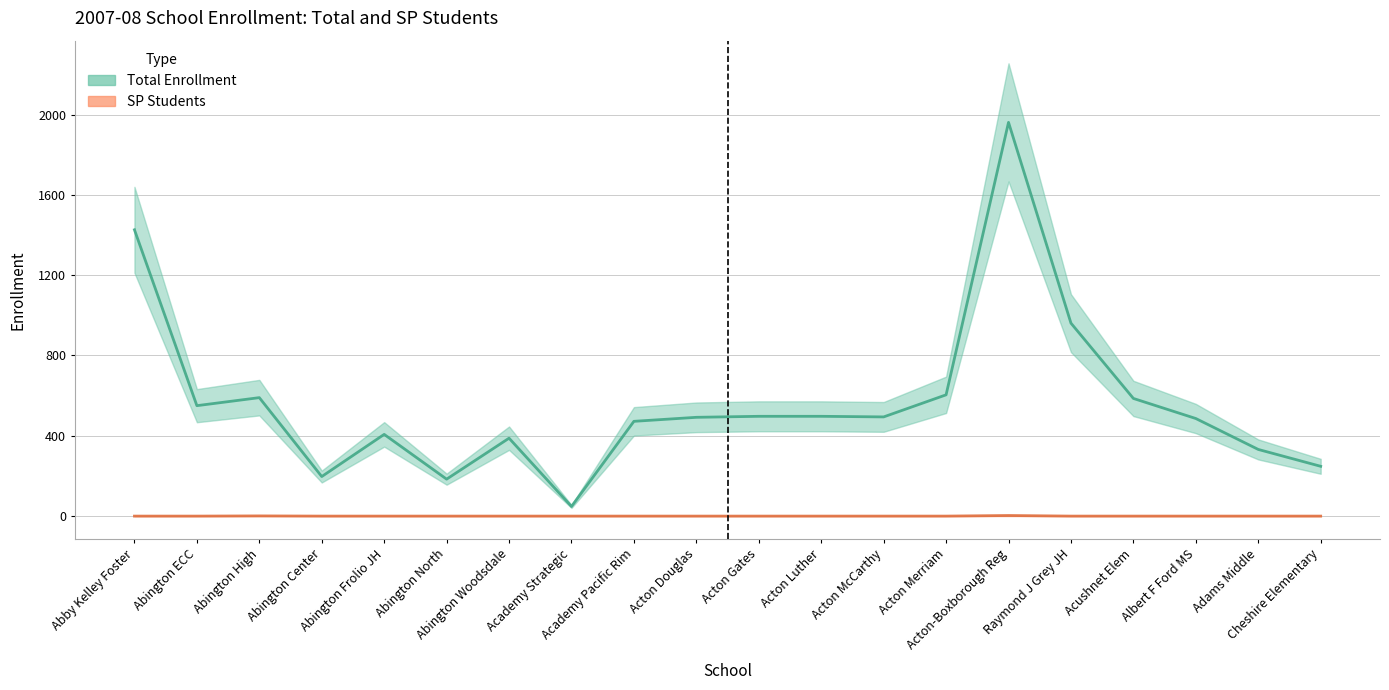

At which category is the sum across all series the highest?

Acton-Boxborough Reg